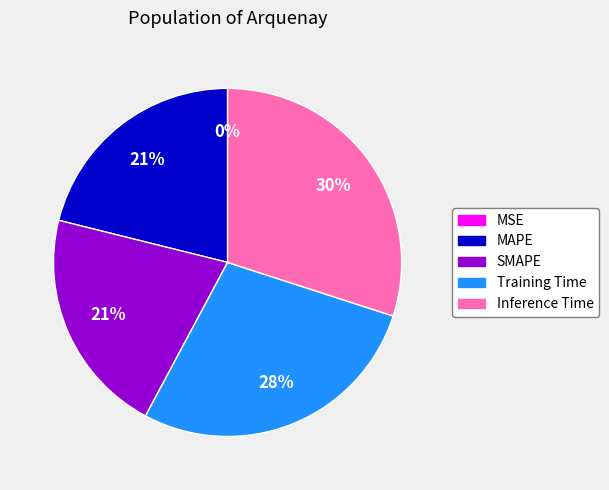

True or false: MAPE accounts for 21% of the total.

True